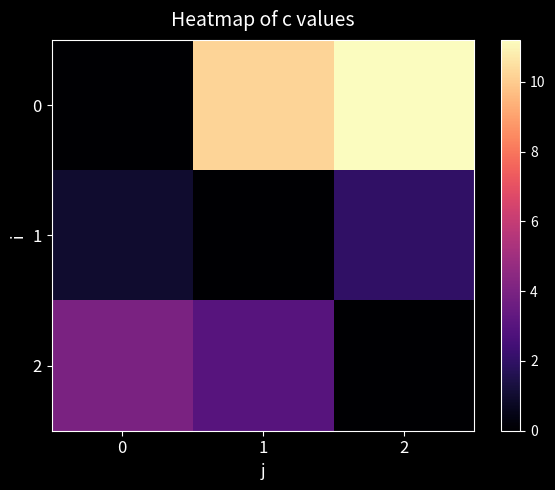

Reading right to left, transcribe all the data shown in this chart.

0: 2=11.2	1=10.2	0=0.0
1: 2=2.0	1=0.0	0=1.0
2: 2=0.0	1=3.0	0=4.0